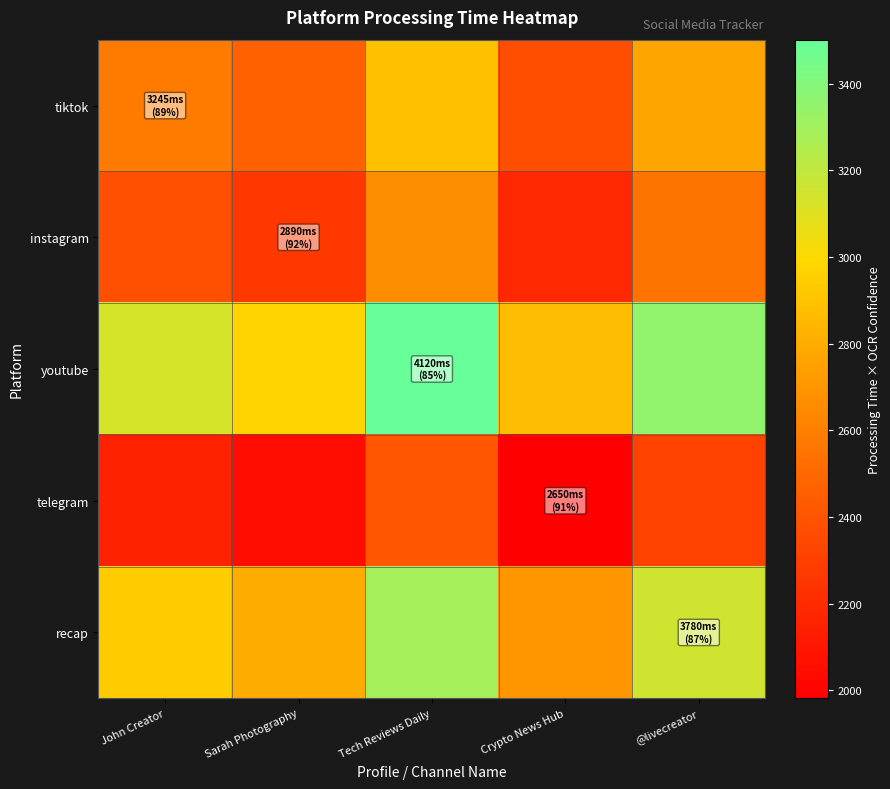

At Tech Reviews Daily, list the series in order from smallest to largest.

telegram, instagram, tiktok, recap, youtube